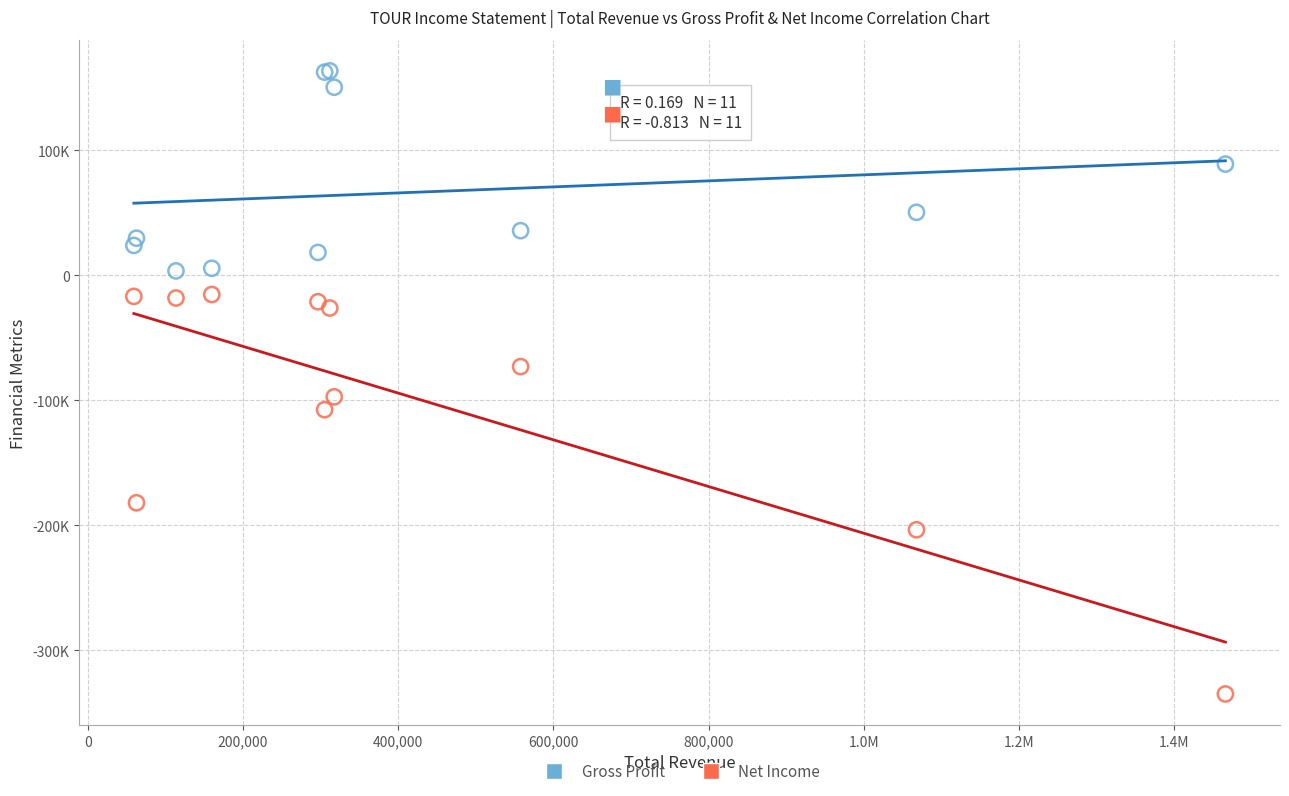

Which series reaches the minimum Y coordinate?

Net Income